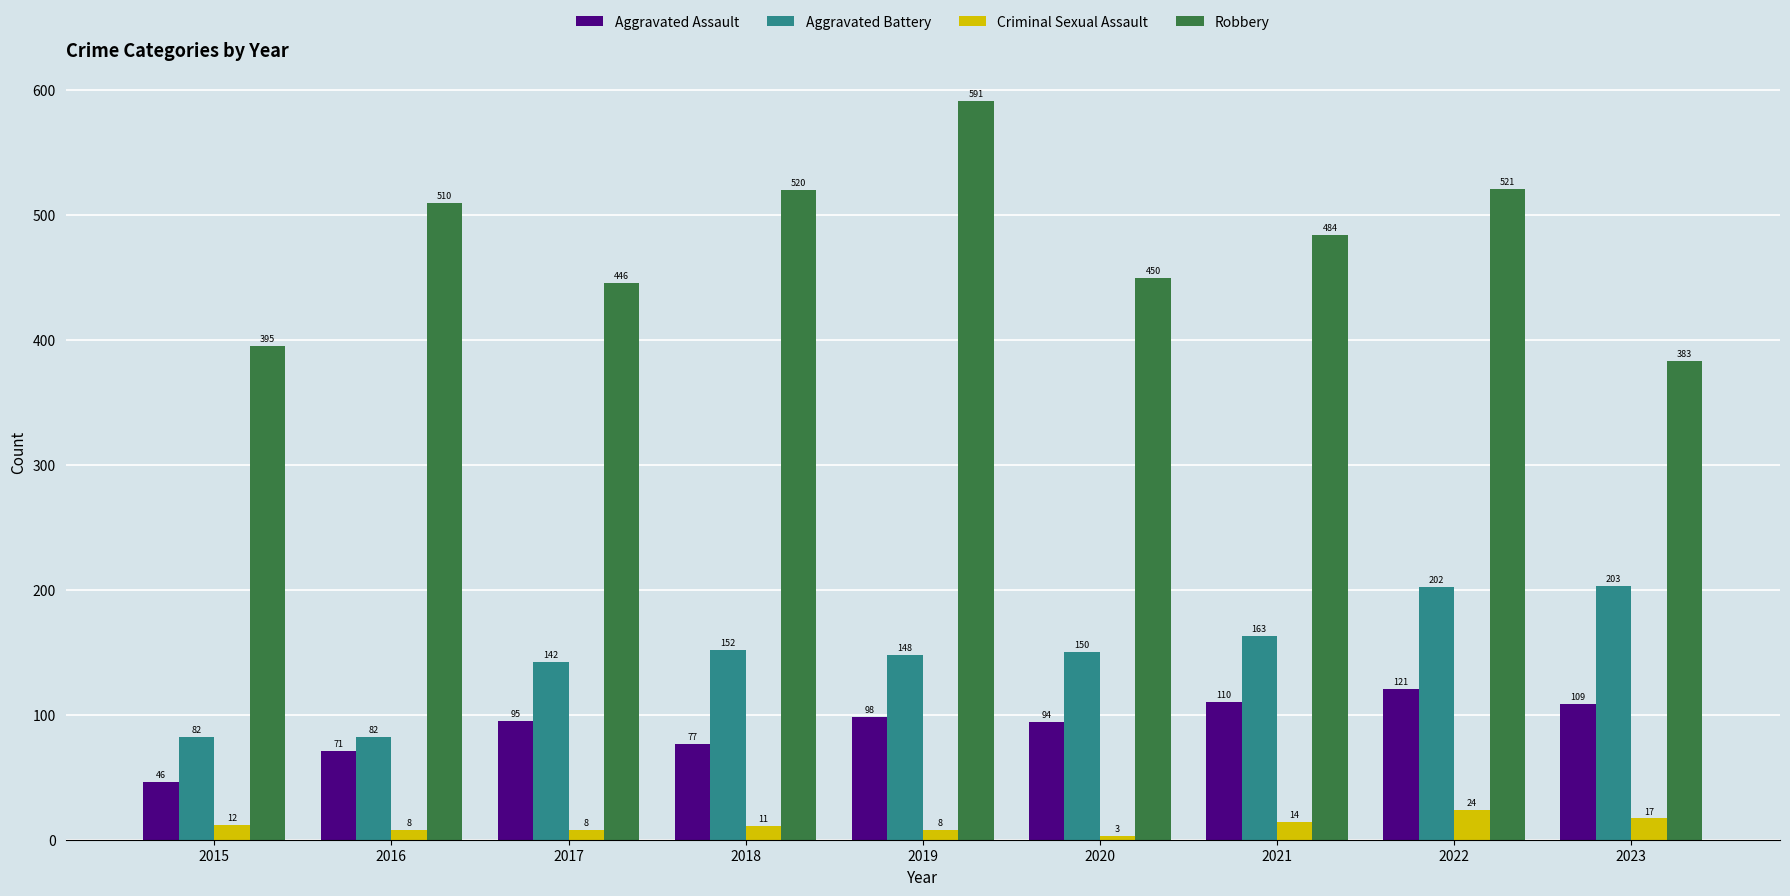

What is the minimum value for Aggravated Battery?

82